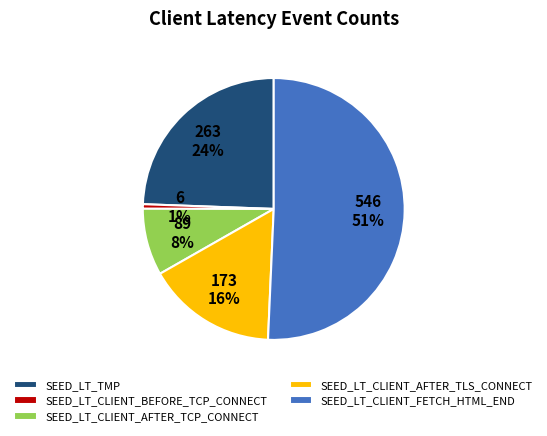

How many slices are in this pie chart?

5